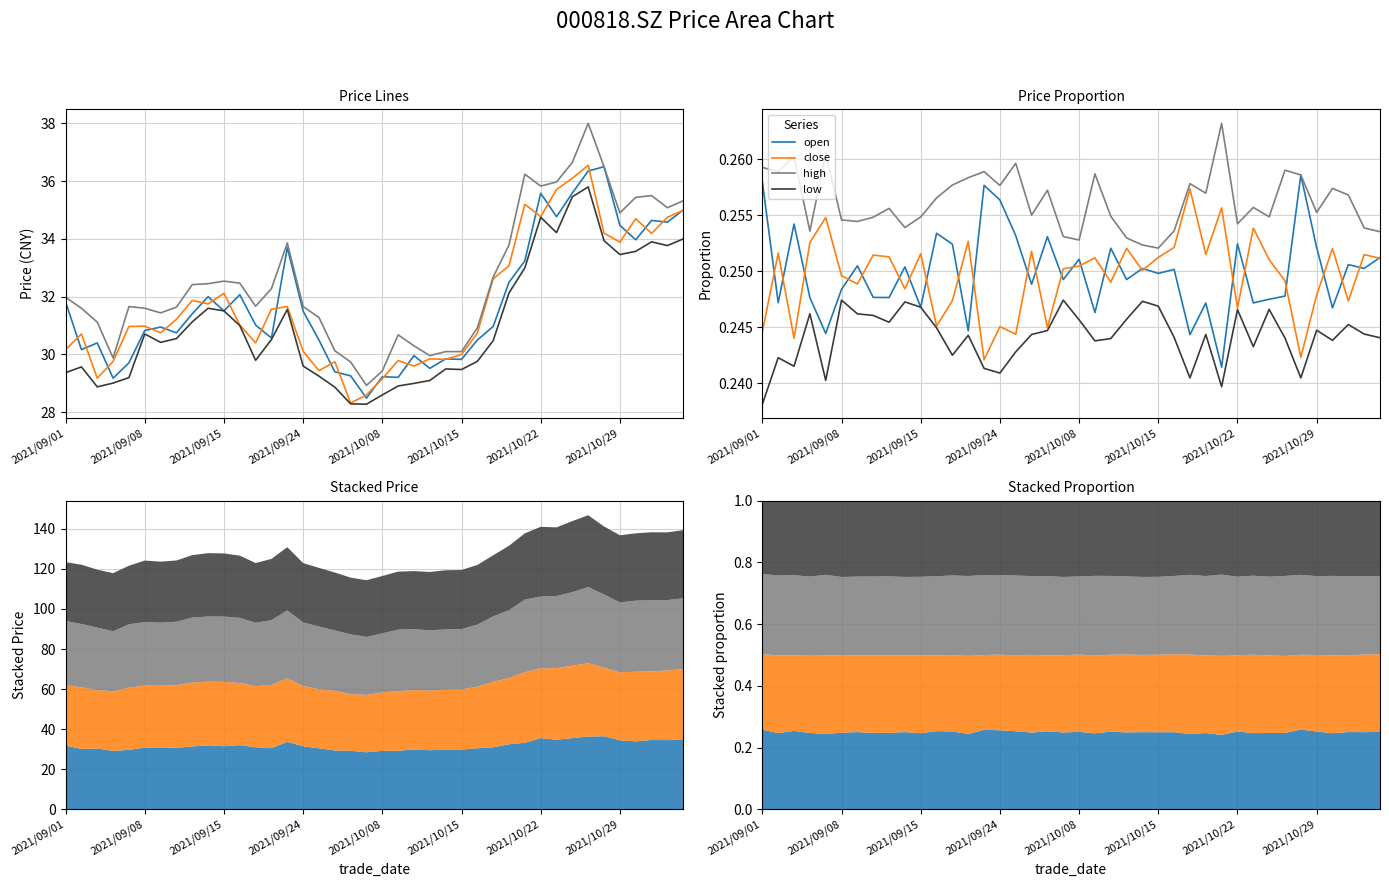

What is the average value of the close series?

0.2